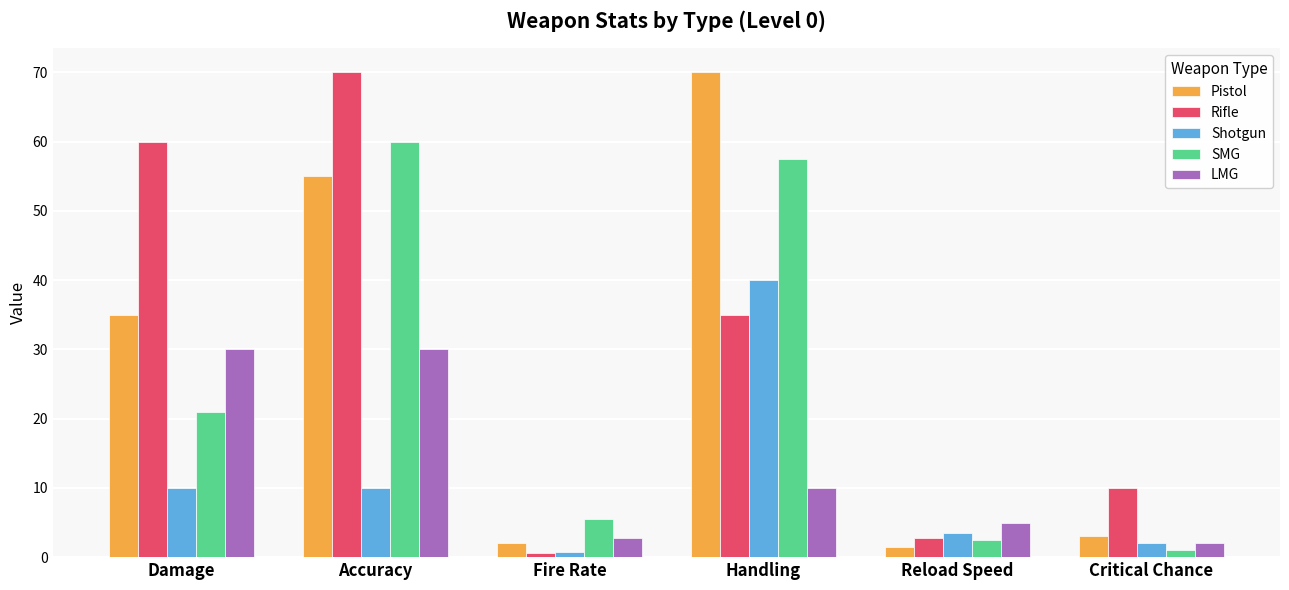

How many categories are shown in the chart?

6